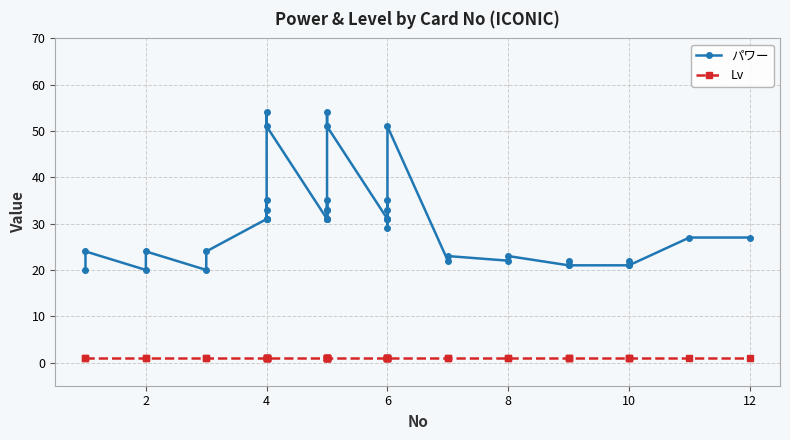

How many lines are shown in the chart?

2